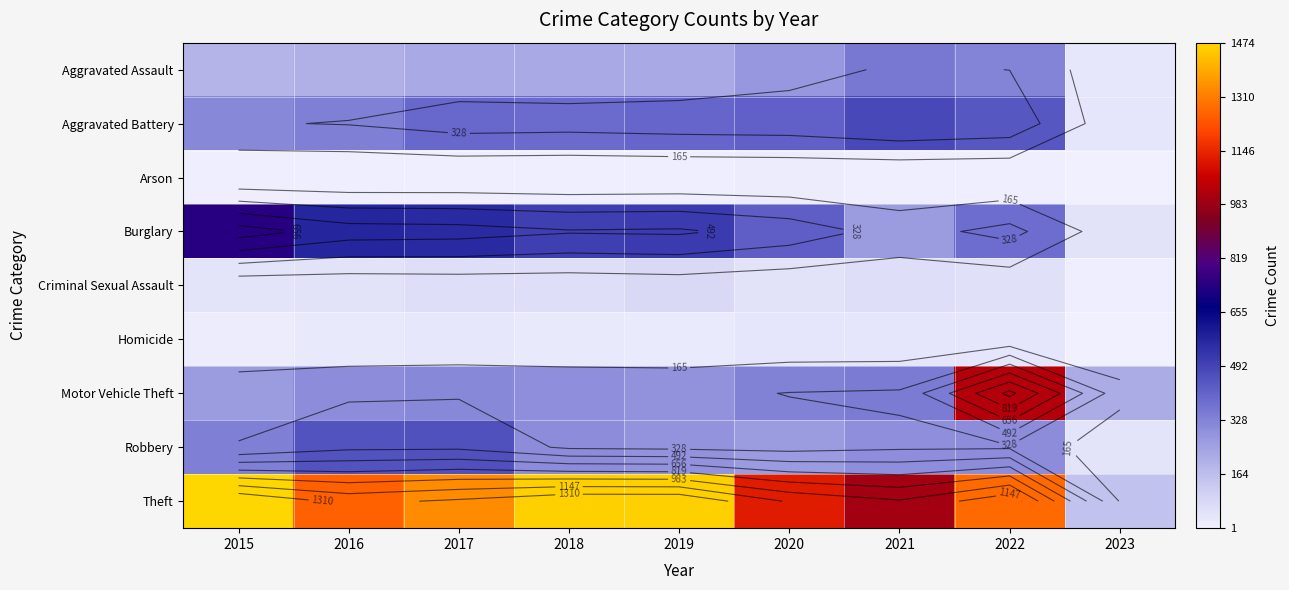

Which series has the widest spread of values?

Theft